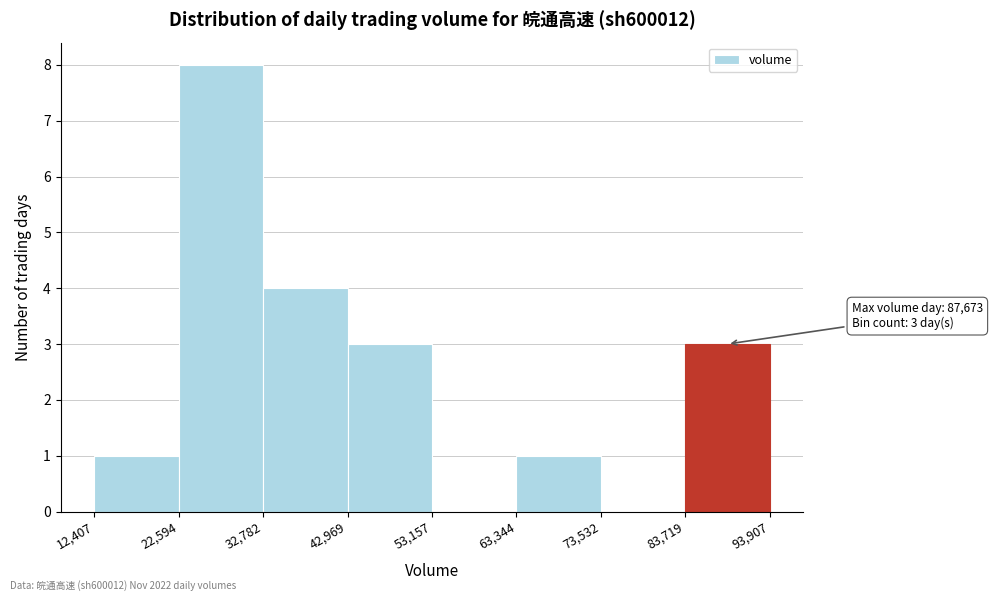

Which range on the x-axis has the tallest bar?

22,594 to 32,782